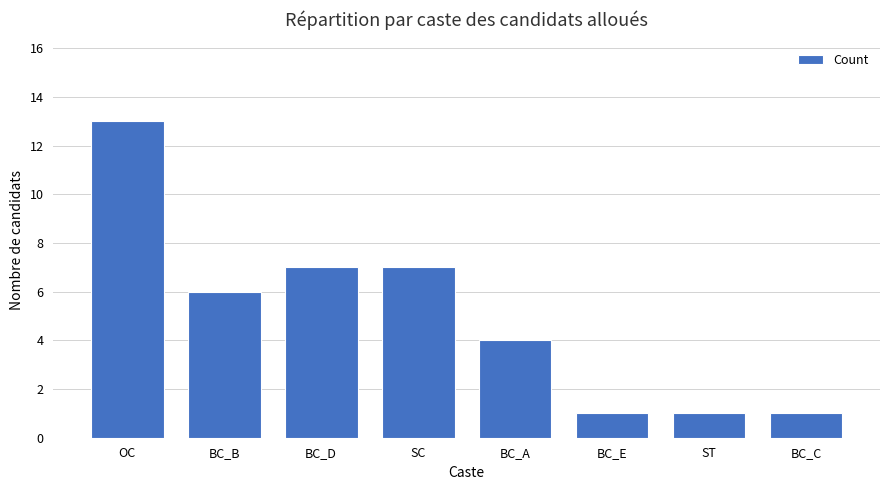

What is the smallest value displayed?

1